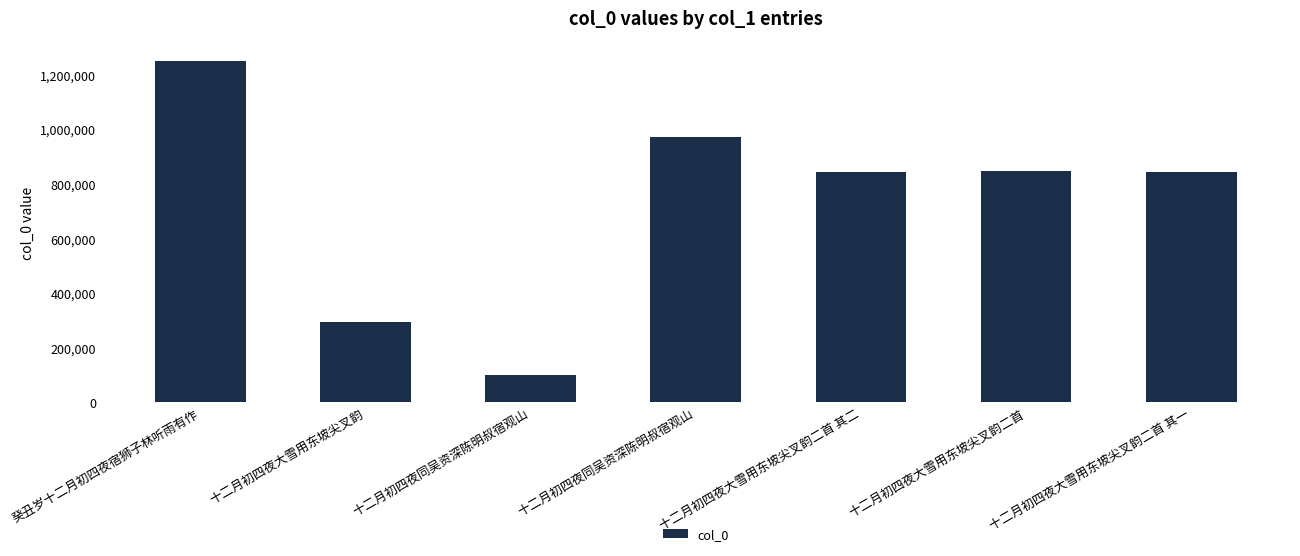

How many data points does each series have?

7